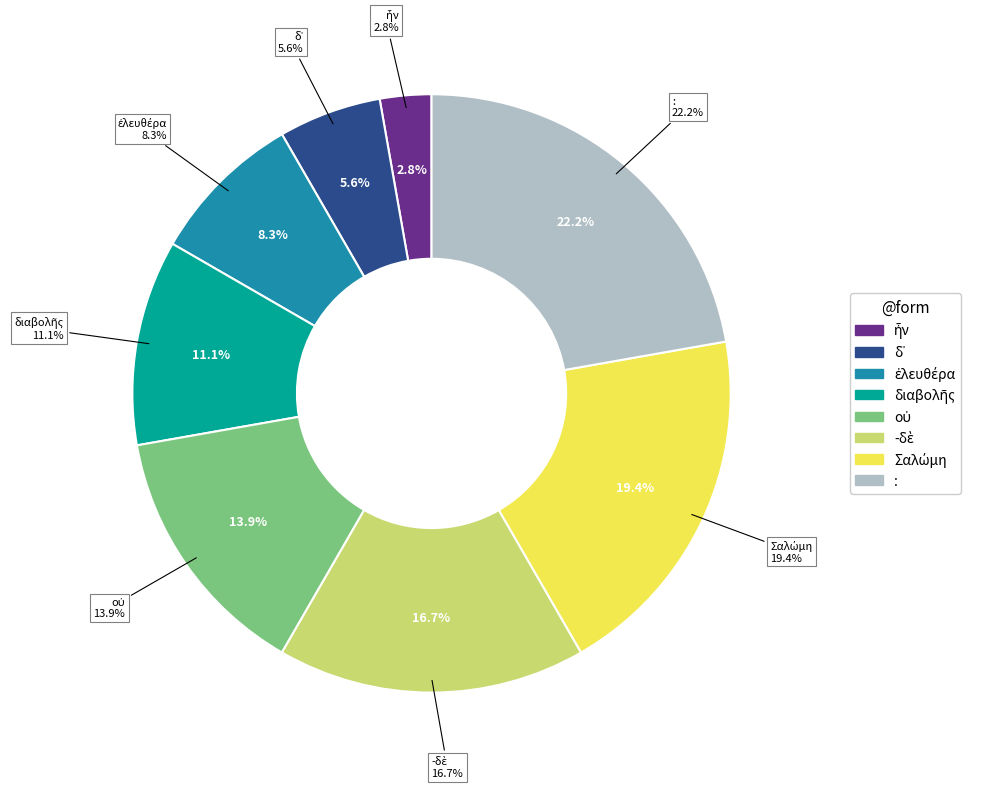

Does any single category account for the majority?

No